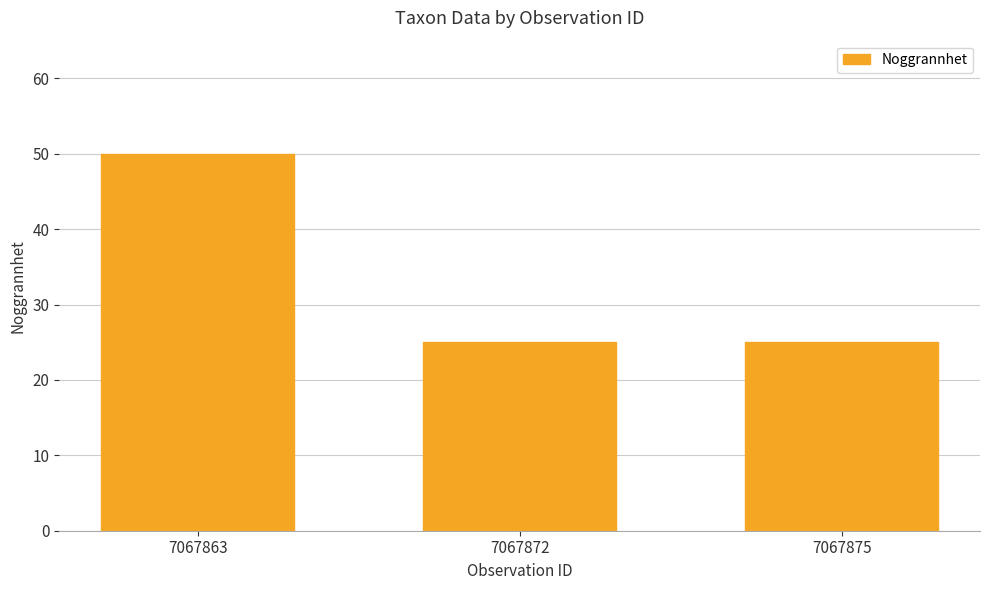

How many series are shown in this chart?

1